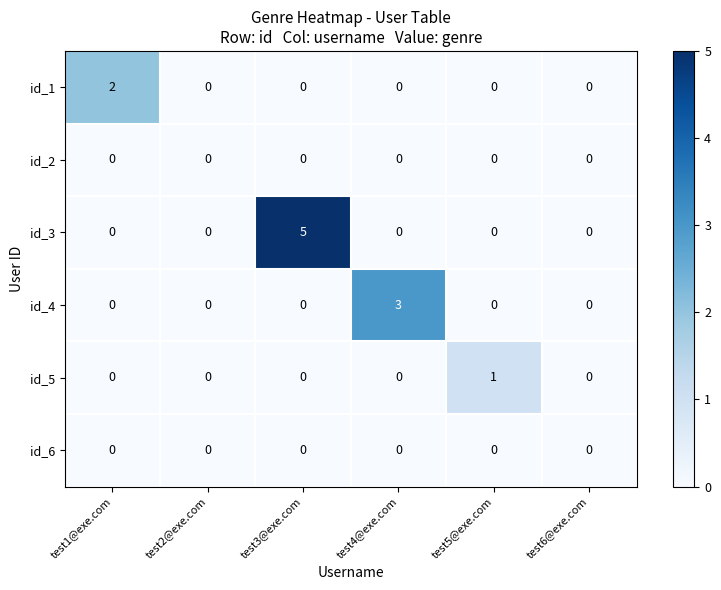

The value of id_6 at test2@exe.com is 0. True or false?

True